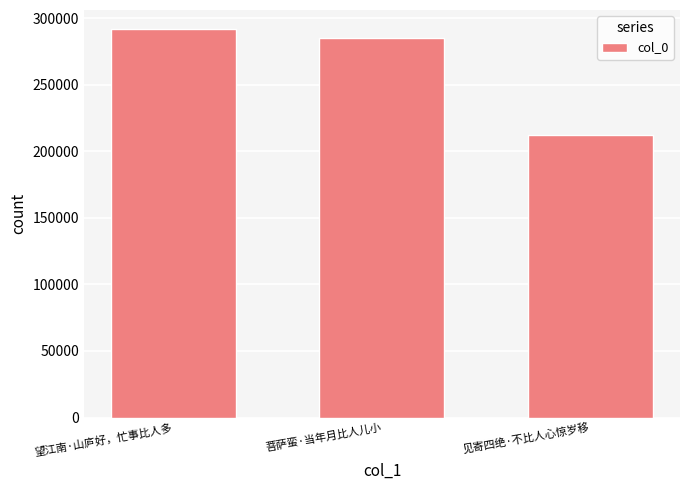

What is the ratio of the value at 菩萨蛮·当年月比人儿小 to the value at 望江南·山庐好，忙事比人多?

1.0